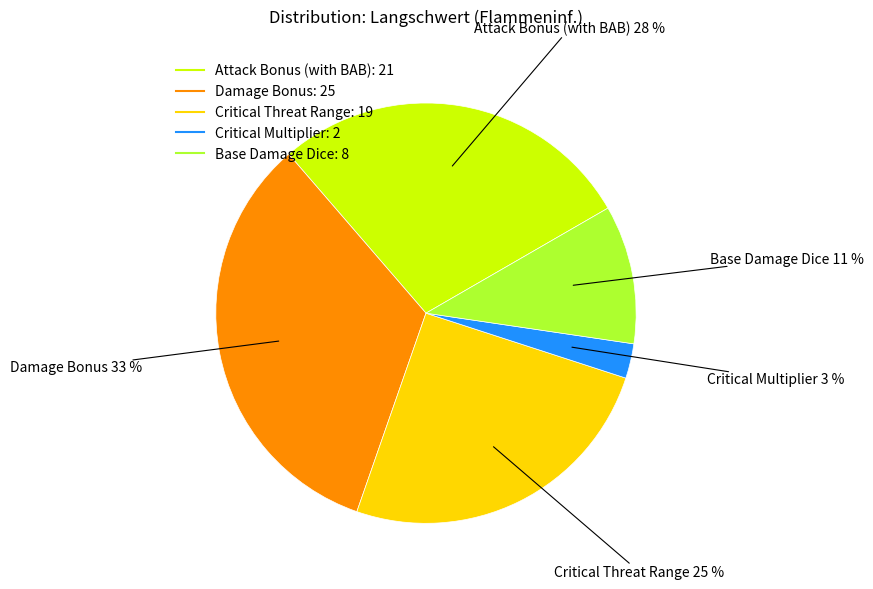

To the nearest percent, what percentage of the pie is Base Damage Dice?

11%